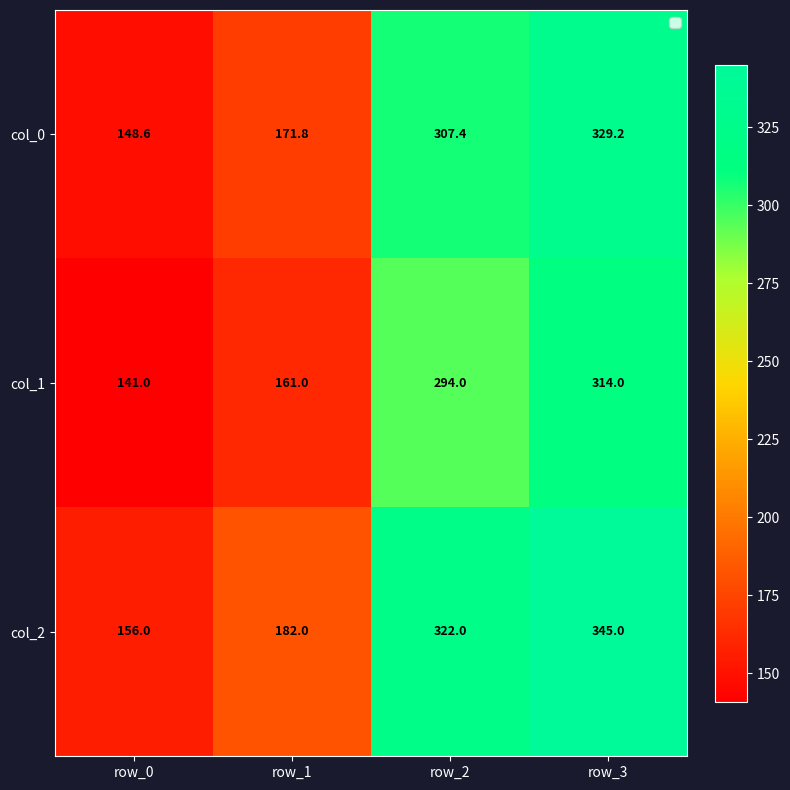

Which series has the largest total across all categories?

col_2